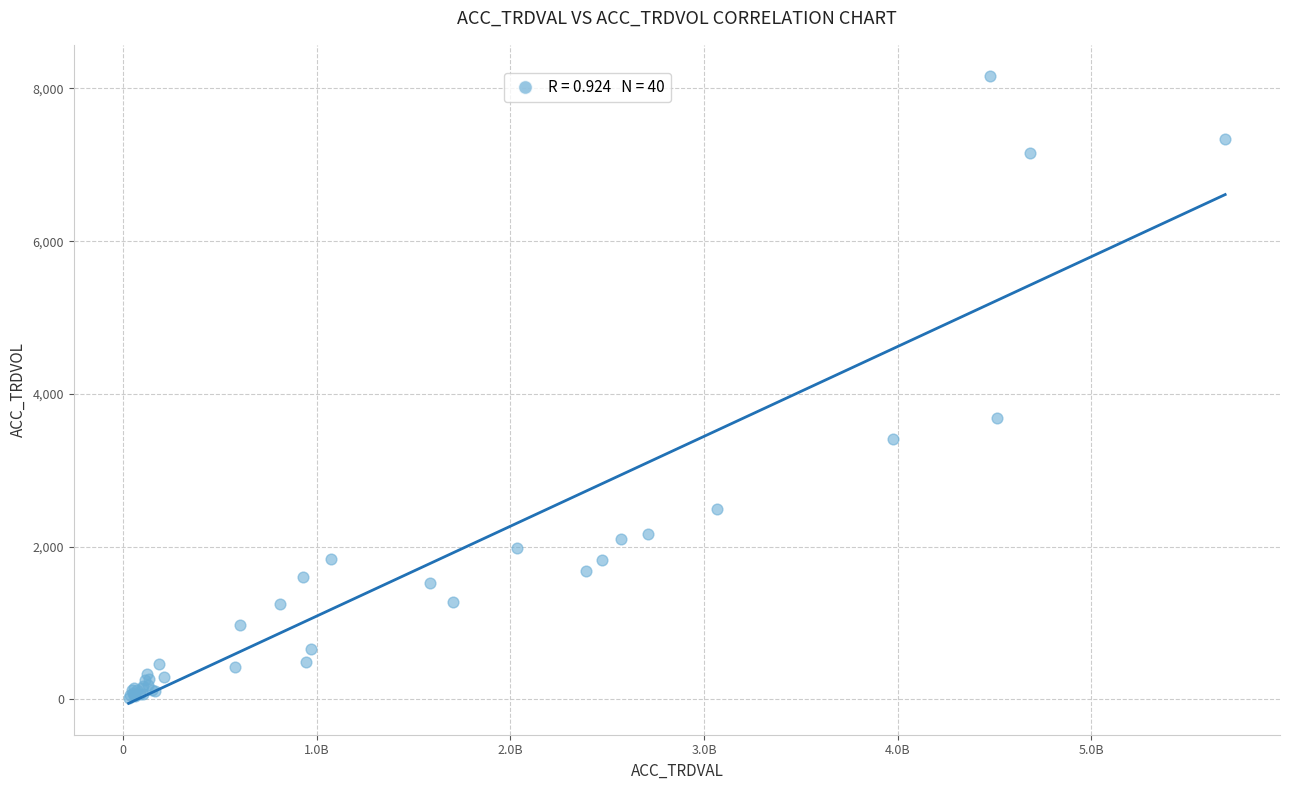

What Y value in the scatter plot is closest to 4088?

3689